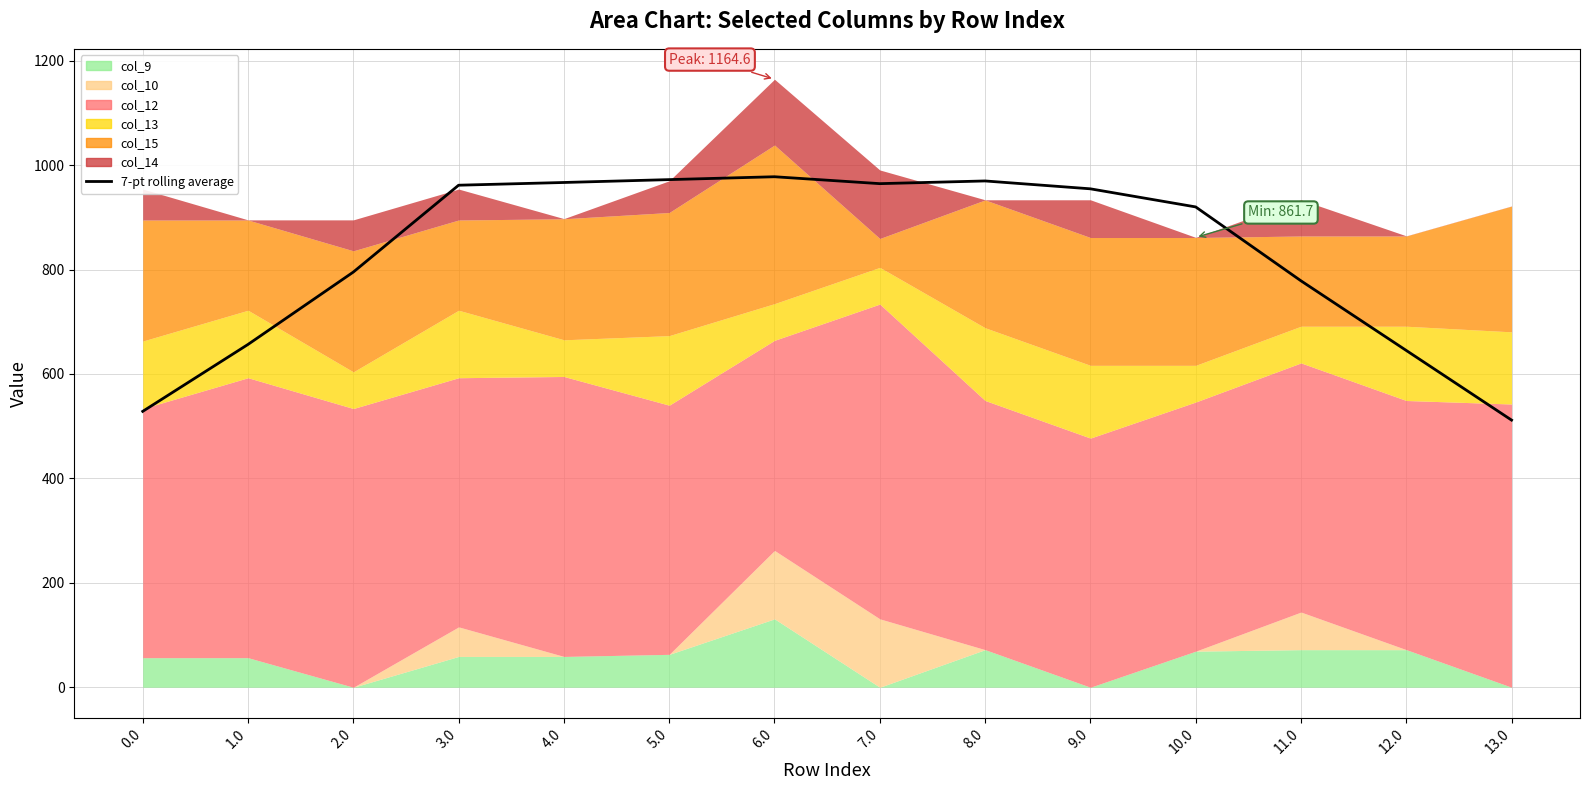

What is the value of the 2nd point from the left?

656.6